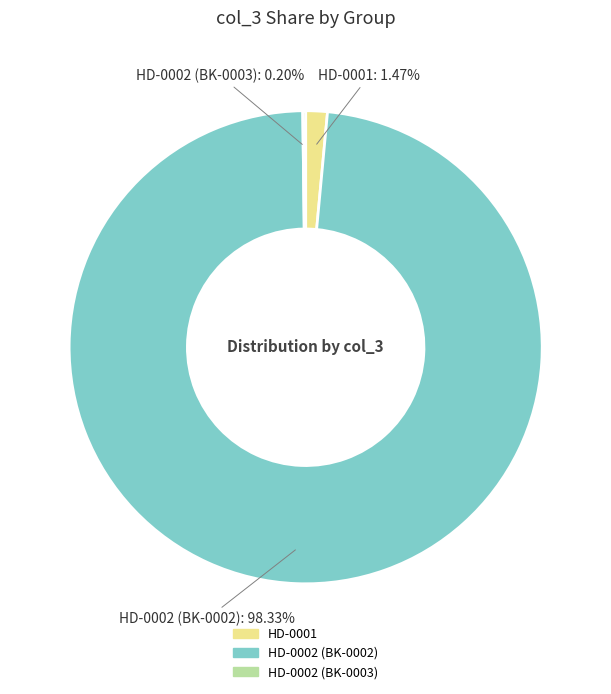

What is the majority slice?

HD-0002 (BK-0002)